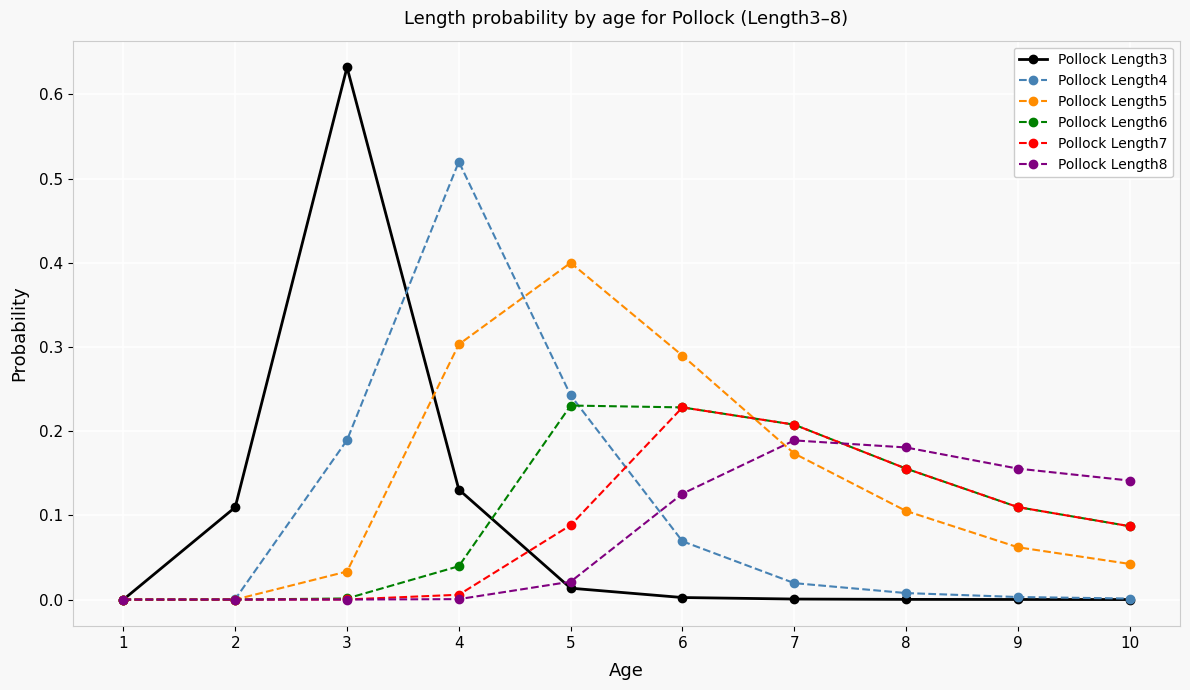

Is the value of Pollock Length8 at 7 greater than the value of Pollock Length5 at 6?

No